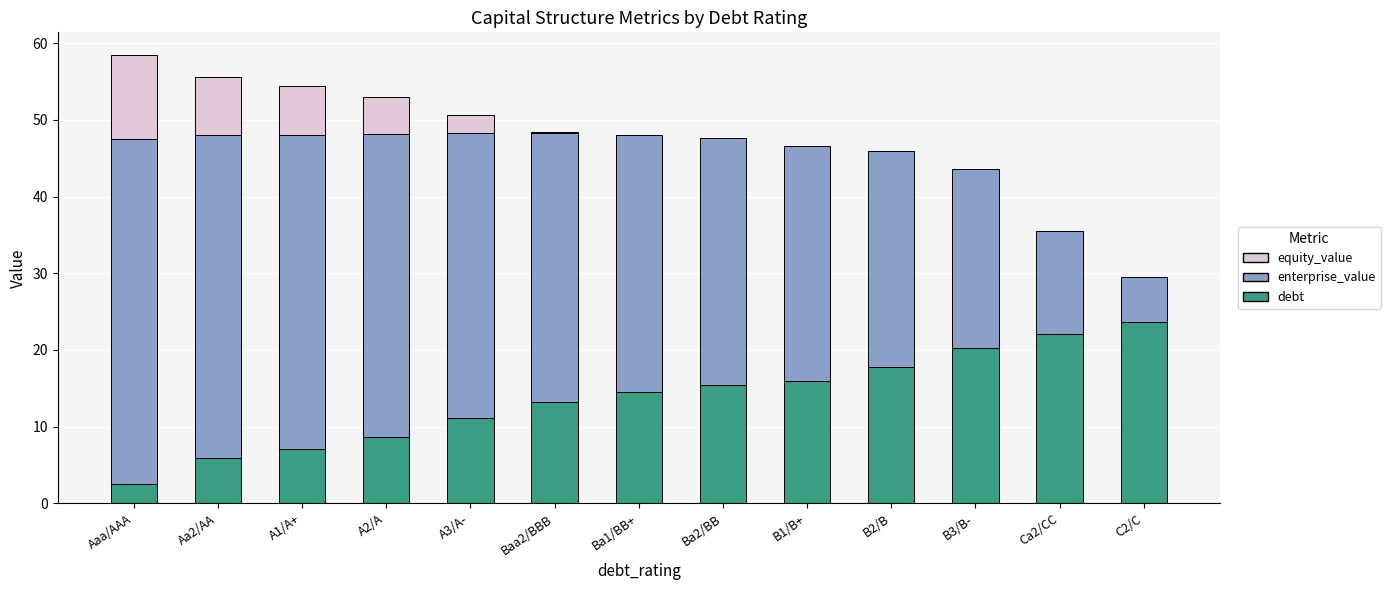

Is it true that debt equals 3.4 at A3/A-?

False